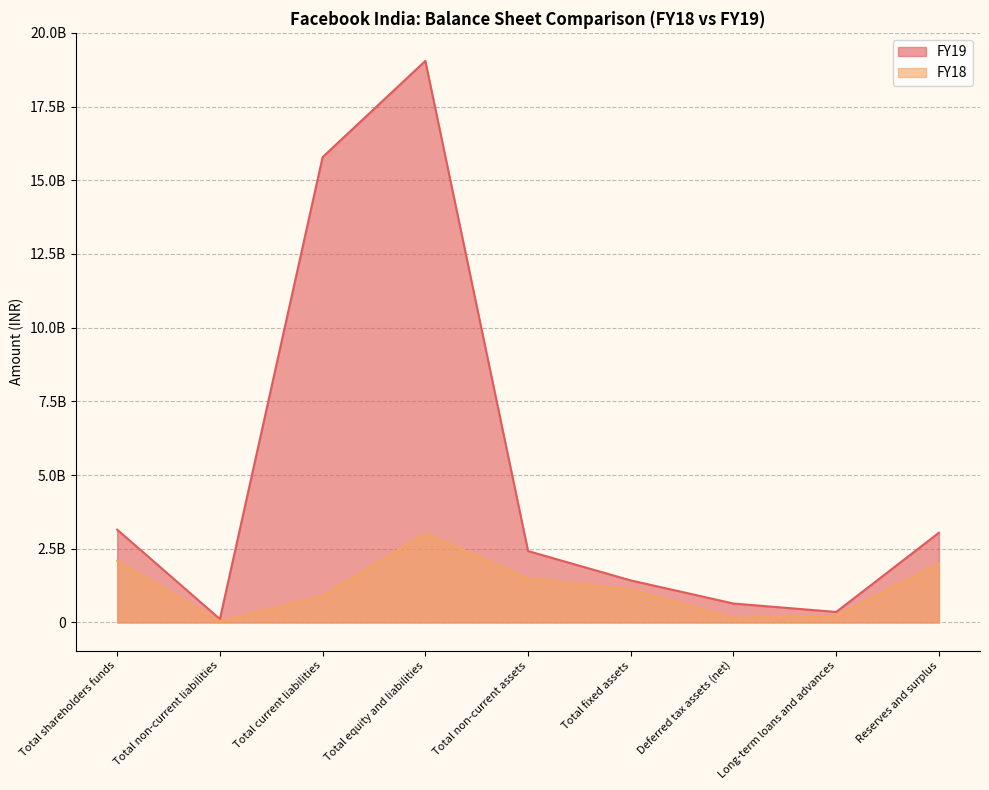

What is the smallest value displayed?

35085870